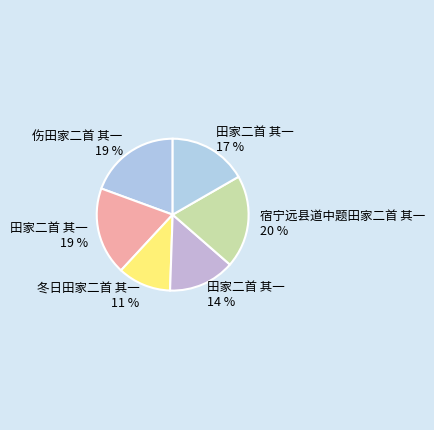

How many segments does this pie chart have?

6